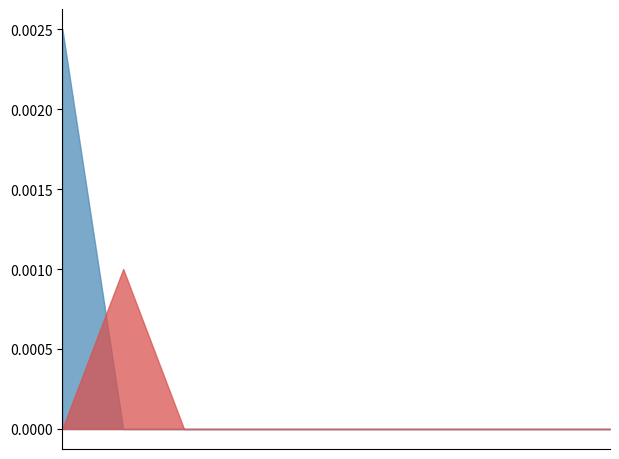

Which series has the largest range (max minus min)?

n_g_atoms_m3